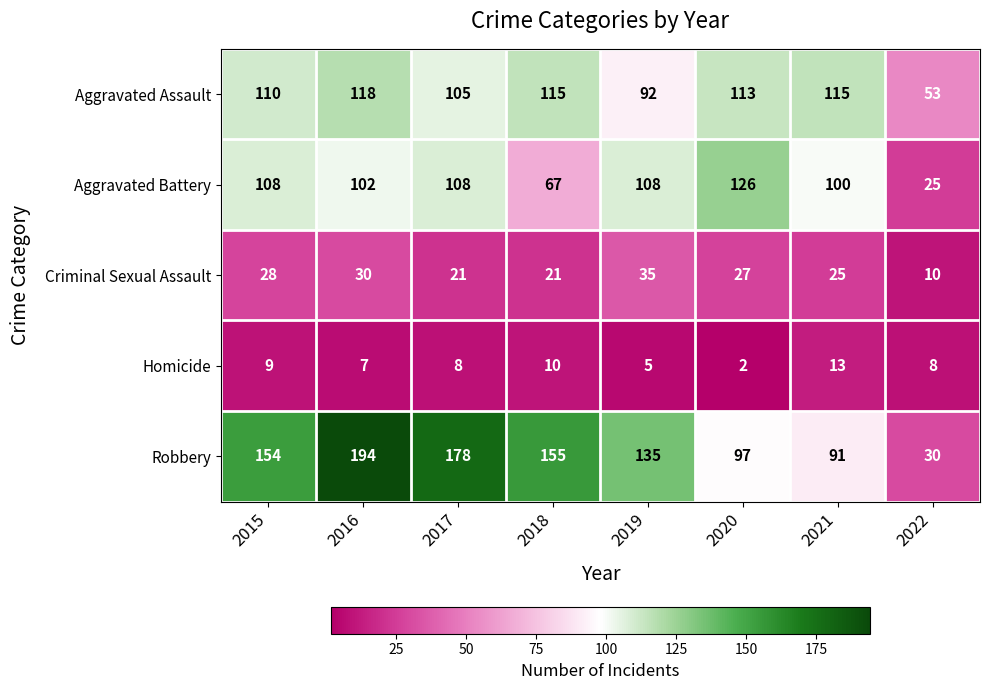

At which category is the sum across all series the highest?

2016